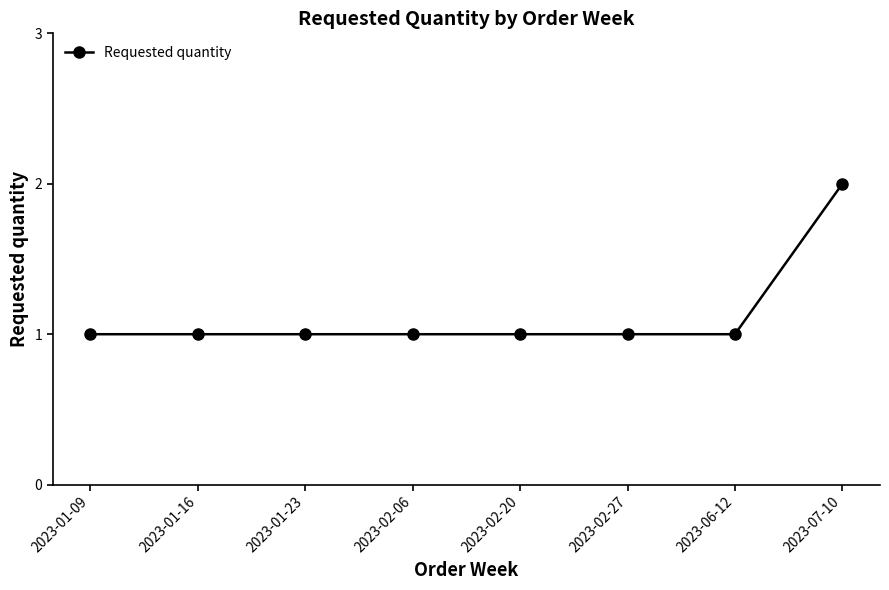

What is the label of the 5th point from the right?

2023-02-06